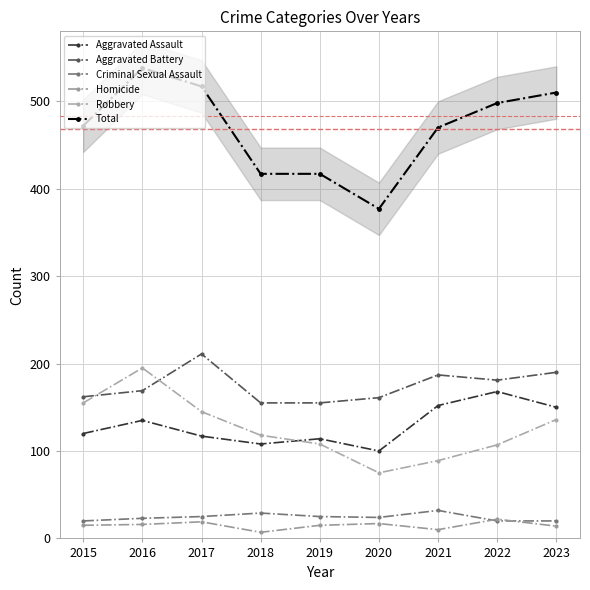

How many lines are shown in the chart?

6